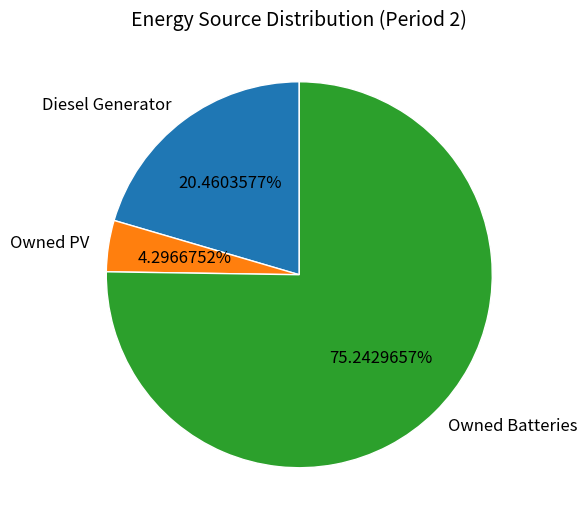

To the nearest percent, what percentage of the pie is Owned Batteries?

75%